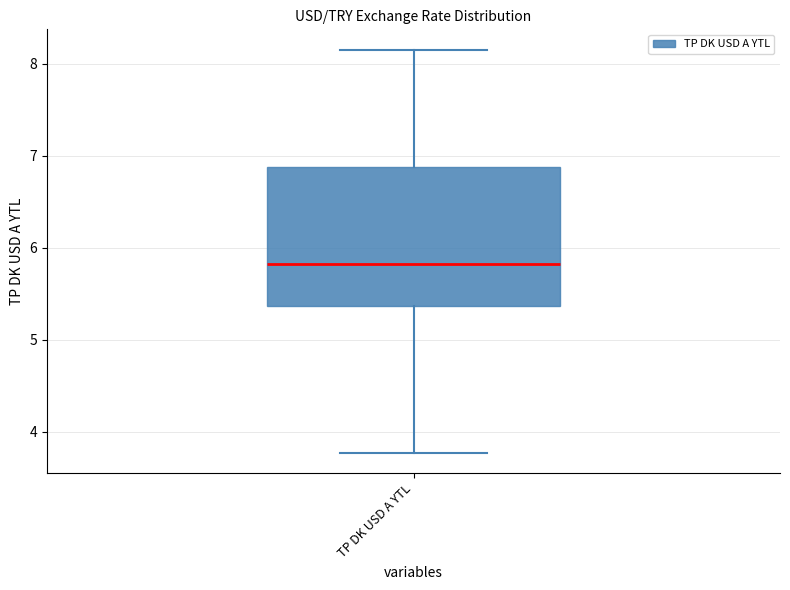

Read this box plot against the y-axis: the position of the median line, the range covered by the box, and the ends of both whiskers. The values are not printed on the chart, so give them approximately, as read against the axis.

median 5.8, box 5.4 to 6.9, whiskers 3.8 to 8.2